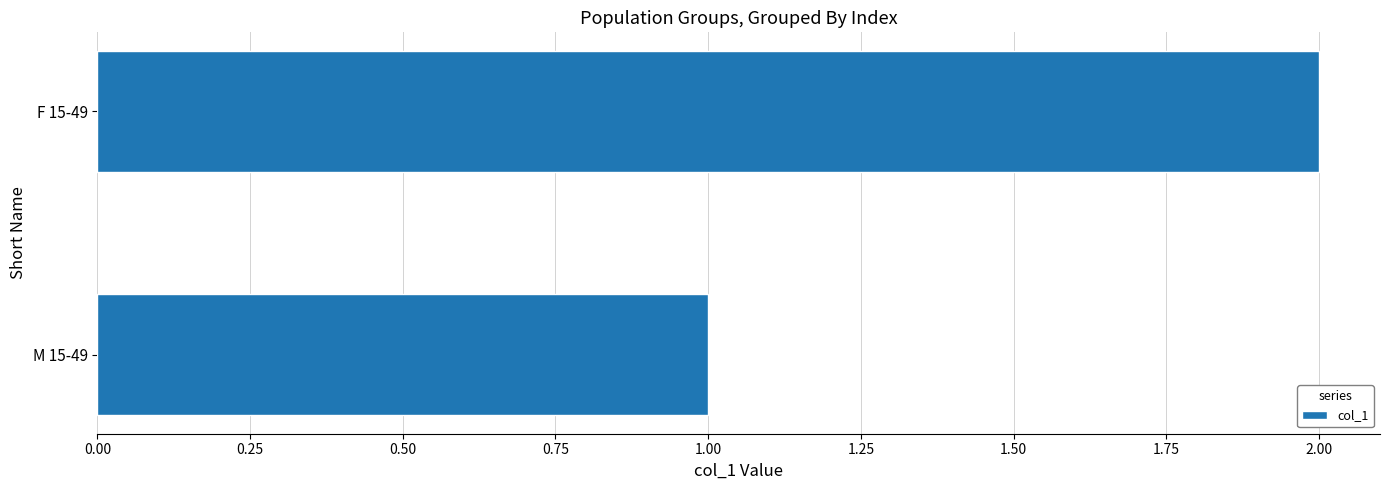

Are the bars horizontal?

Yes